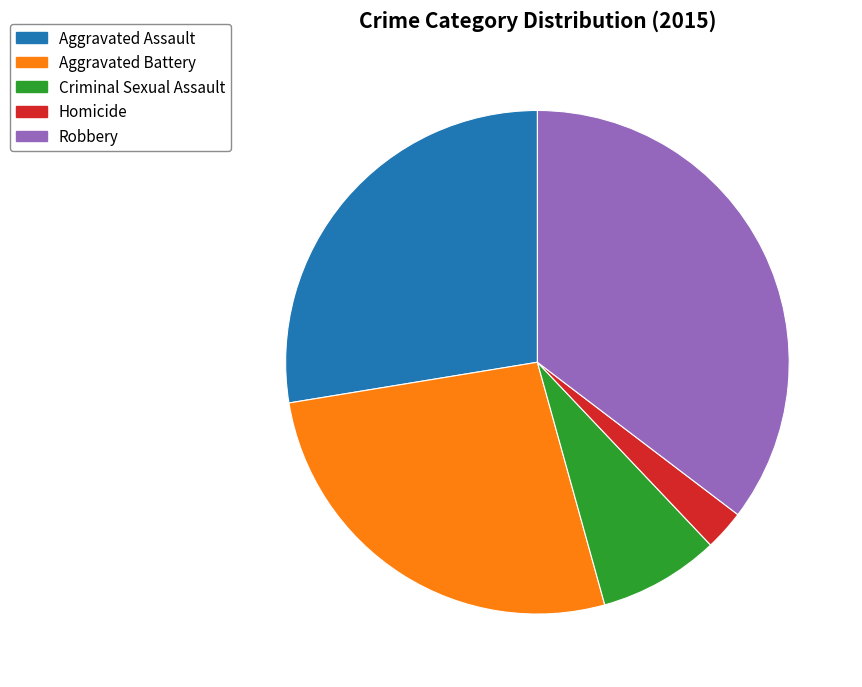

How many segments does this pie chart have?

5